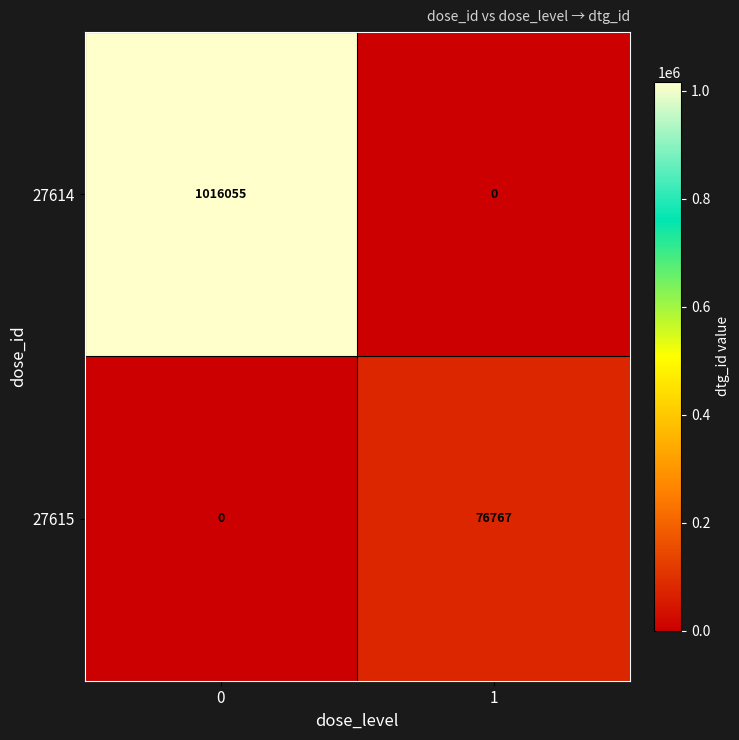

How many series are shown in this chart?

2